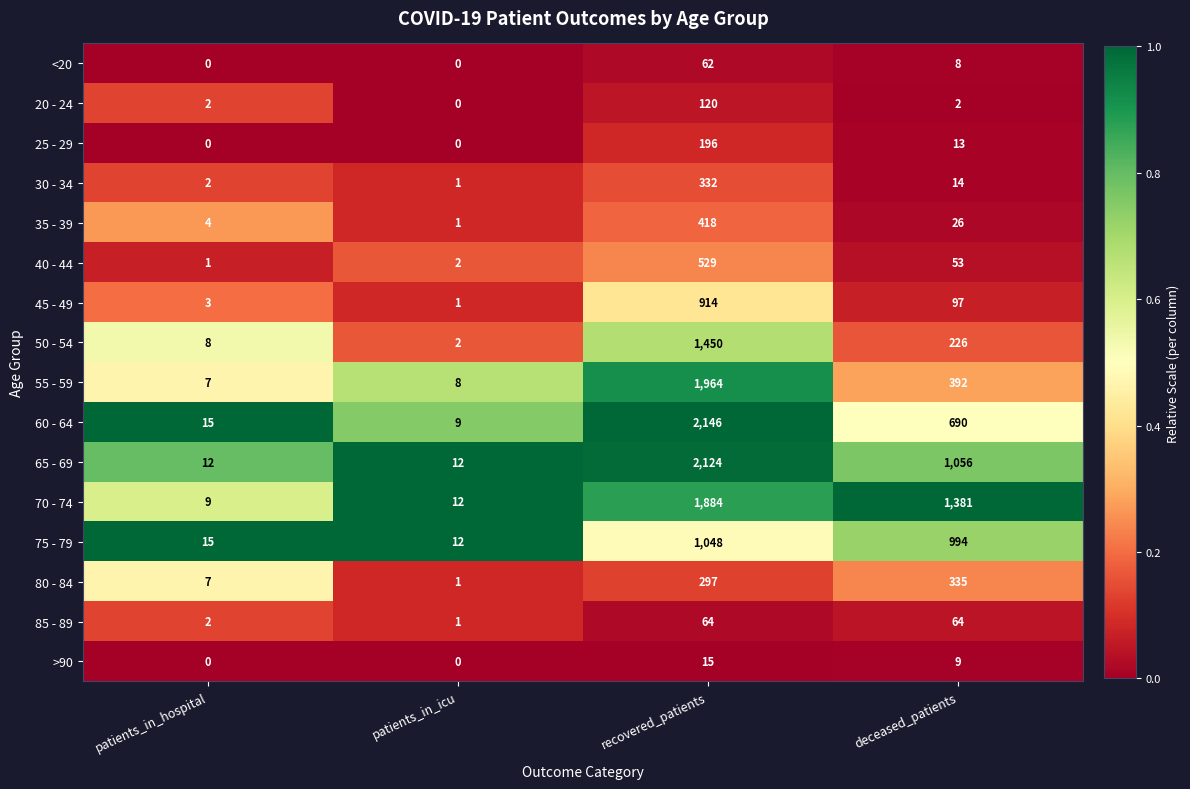

Which series has the widest spread of values?

60 - 64